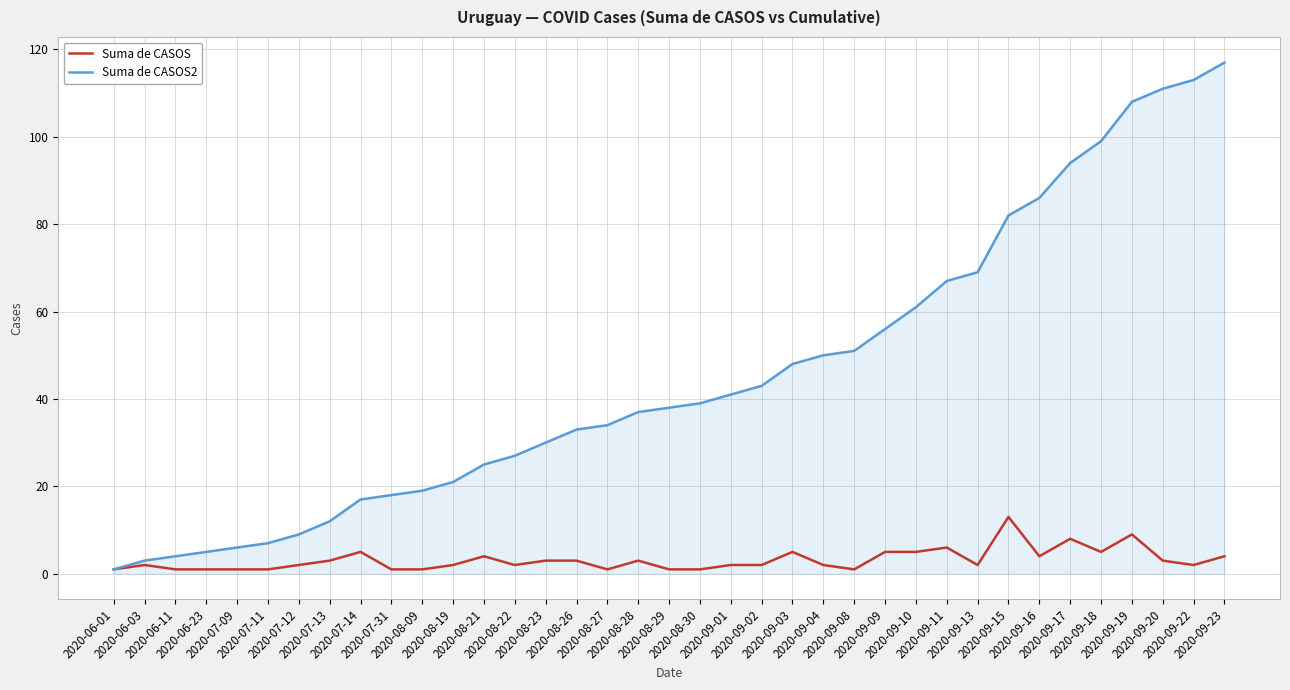

What is the total value across all series at 2020-09-20?

114